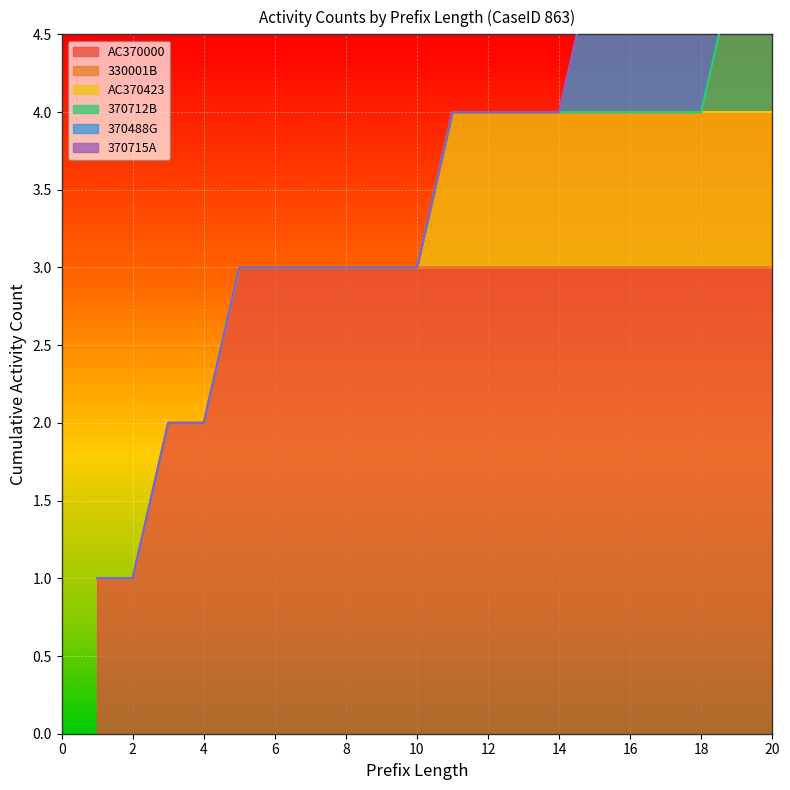

How many lines are shown in the chart?

6